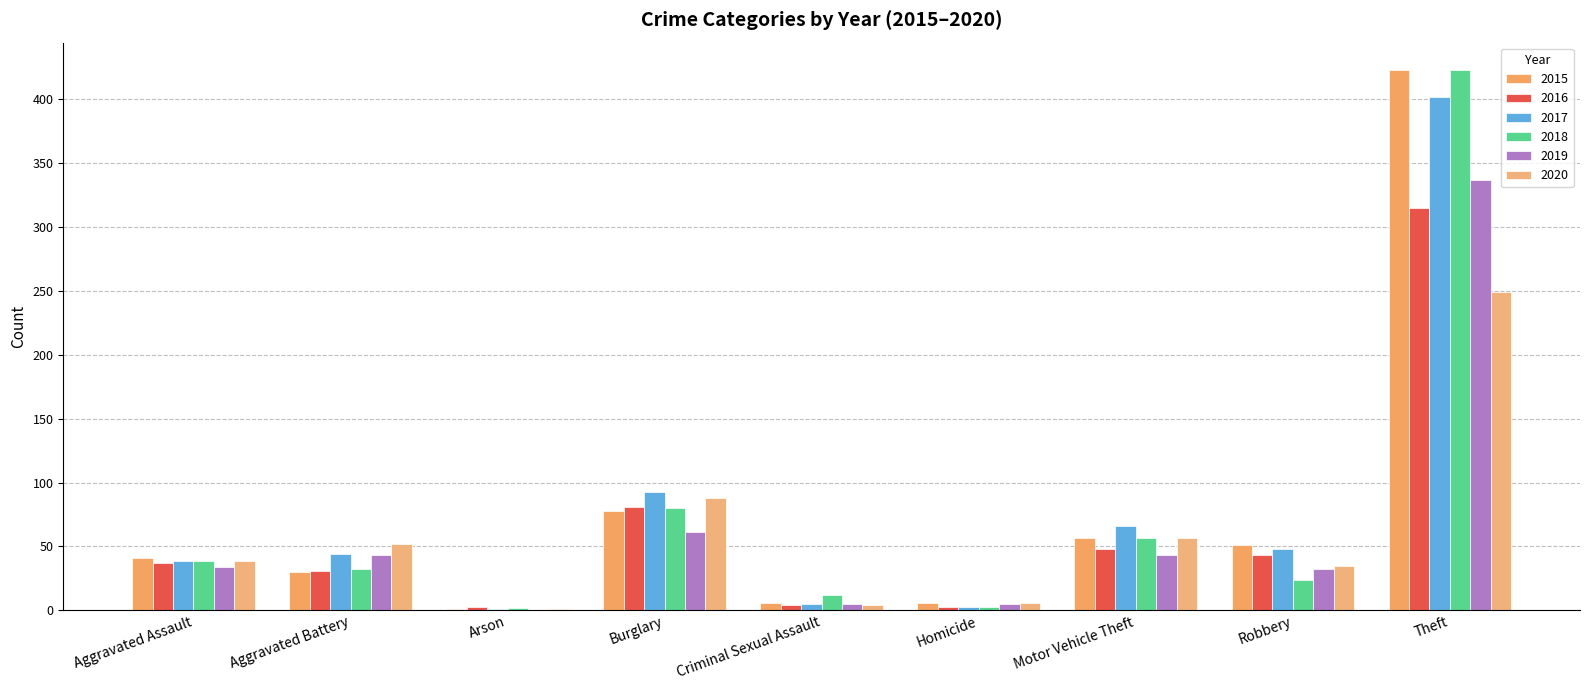

Where does the 2020 series first go above 39?

Aggravated Battery